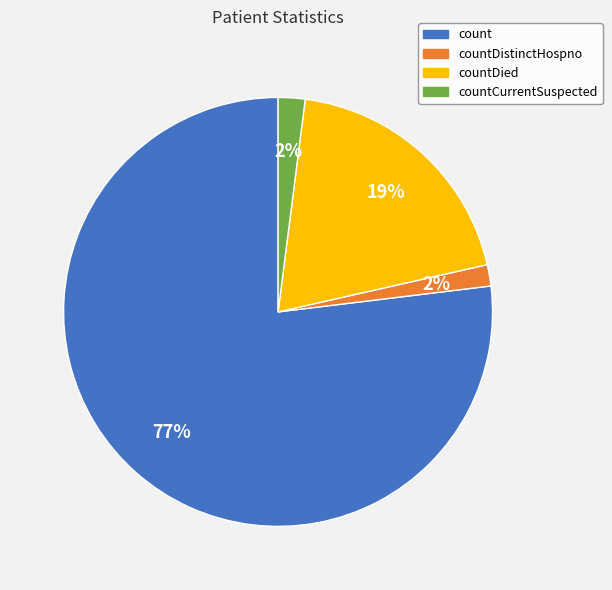

Between countDistinctHospno and countDied, which is larger?

countDied